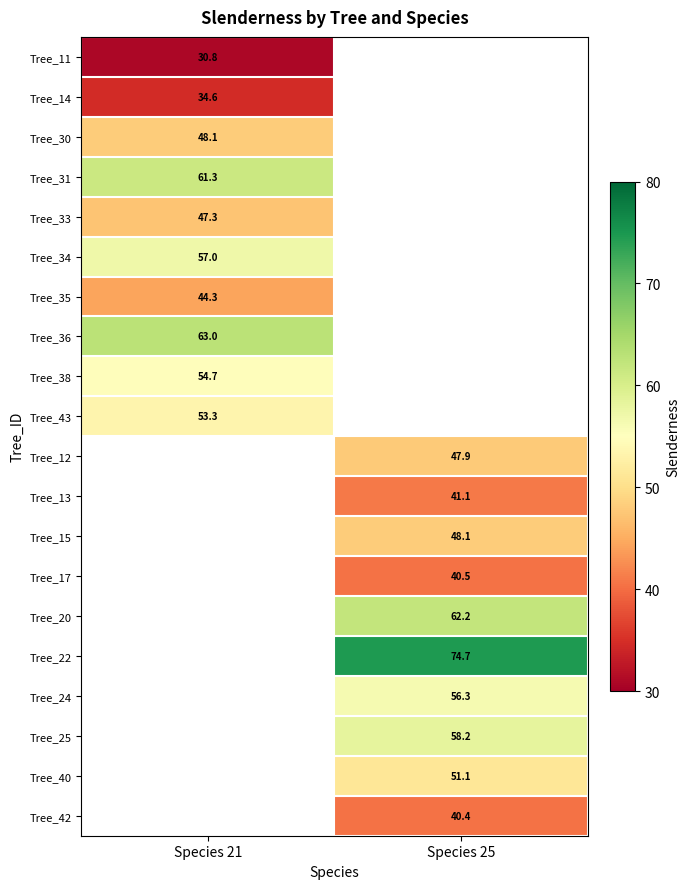

What is the minimum value shown in the chart?

30.8